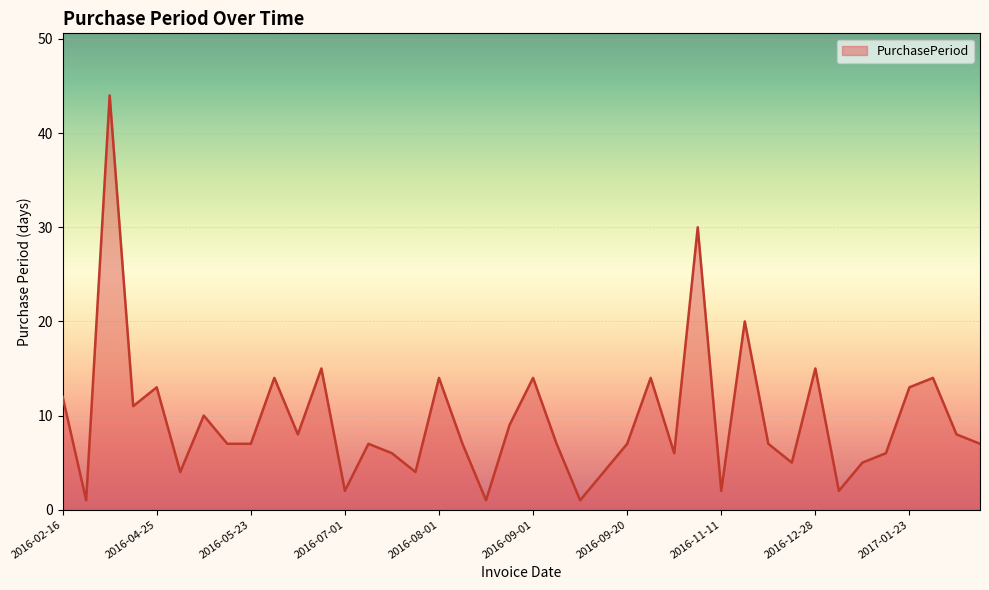

What is the difference between the maximum and minimum values?

43